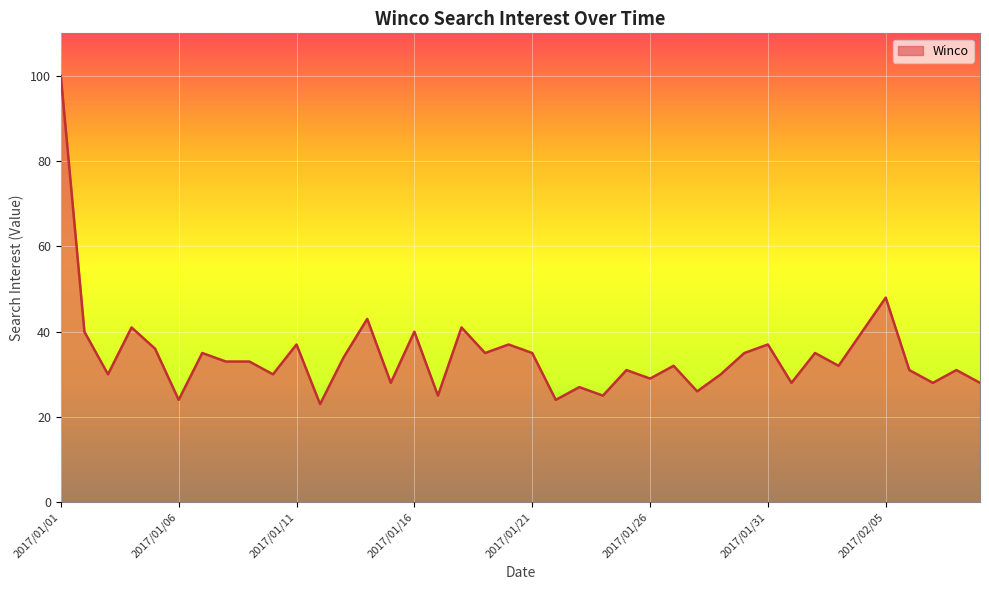

True or false: the data has more than 0 interior local peaks.

True